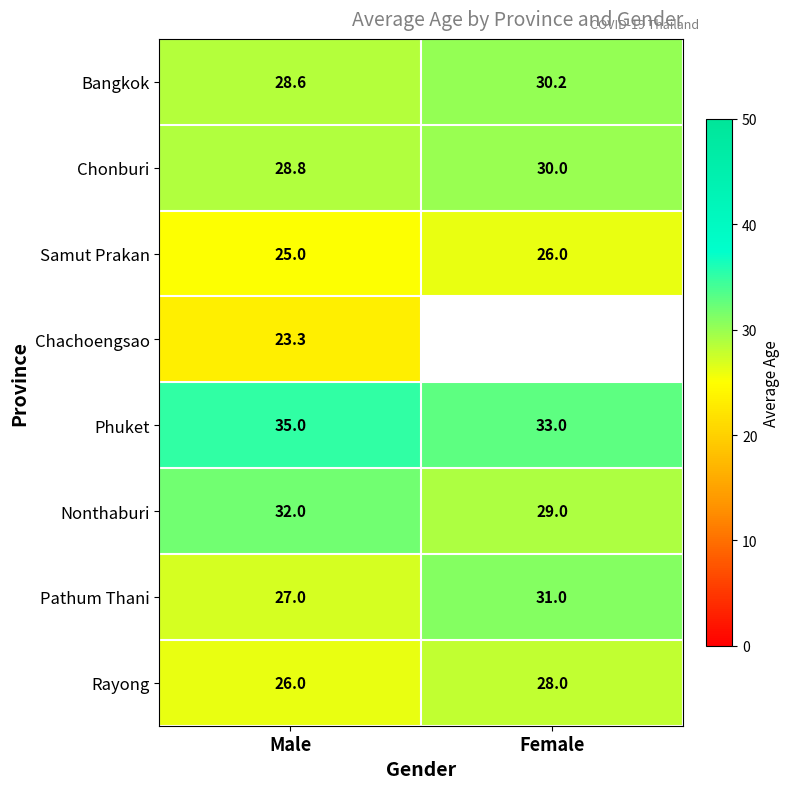

What value does the Nonthaburi series have at Female?

29.0